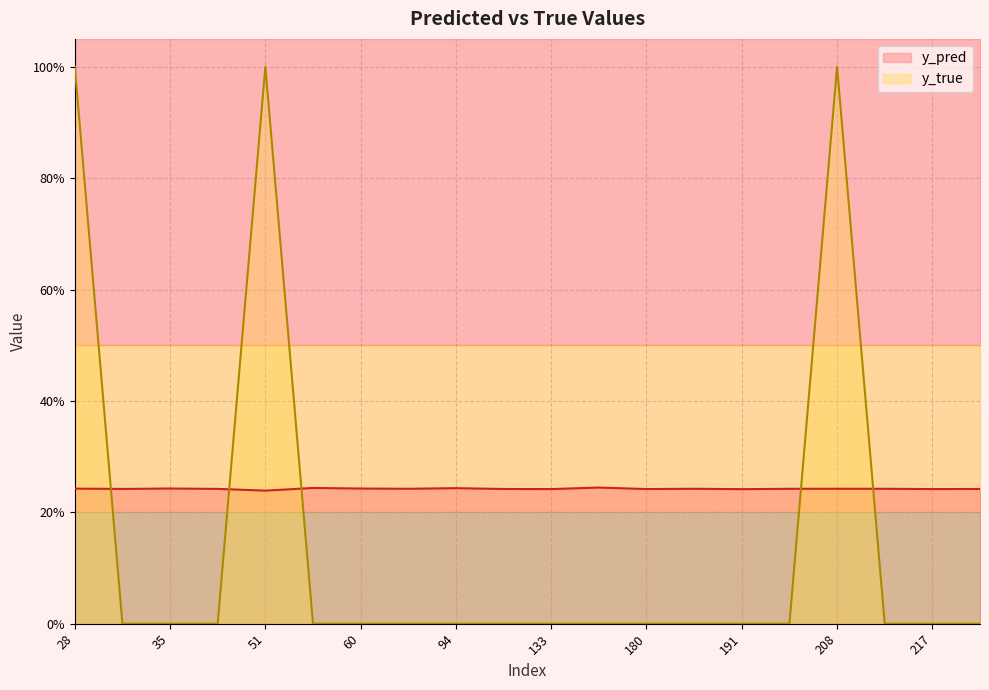

Reading right to left, transcribe all the data shown in this chart.

y_pred: 268=0.2	217=0.2	215=0.2	208=0.2	201=0.2	191=0.2	181=0.2	180=0.2	171=0.2	133=0.2	111=0.2	94=0.2	86=0.2	60=0.2	57=0.2	51=0.2	38=0.2	35=0.2	31=0.2	28=0.2
y_true: 268=0.0	217=0.0	215=0.0	208=1.0	201=0.0	191=0.0	181=0.0	180=0.0	171=0.0	133=0.0	111=0.0	94=0.0	86=0.0	60=0.0	57=0.0	51=1.0	38=0.0	35=0.0	31=0.0	28=1.0